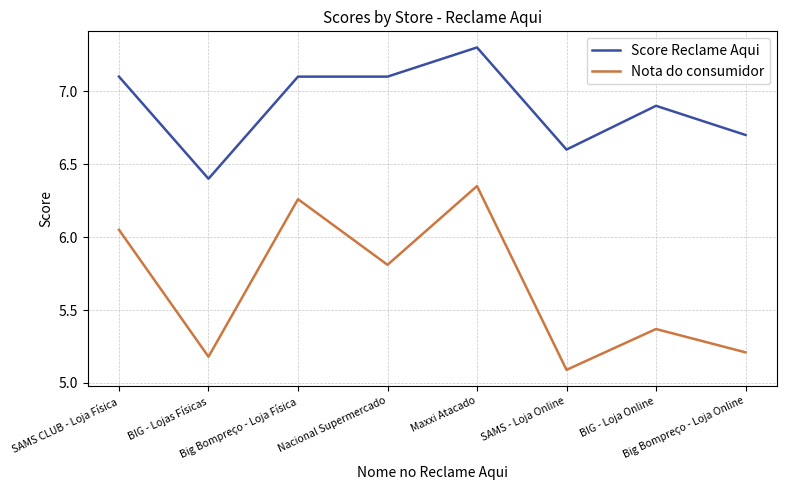

What are all the series names shown in the legend?

Score Reclame Aqui, Nota do consumidor